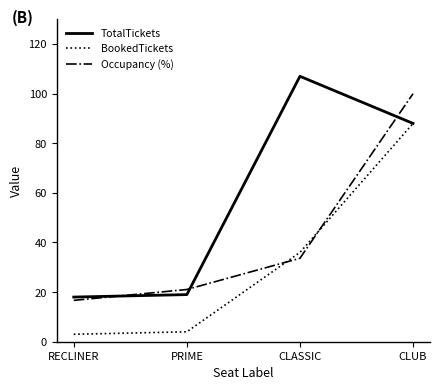

At which label is Occupancy (%) closest to 58?

CLASSIC